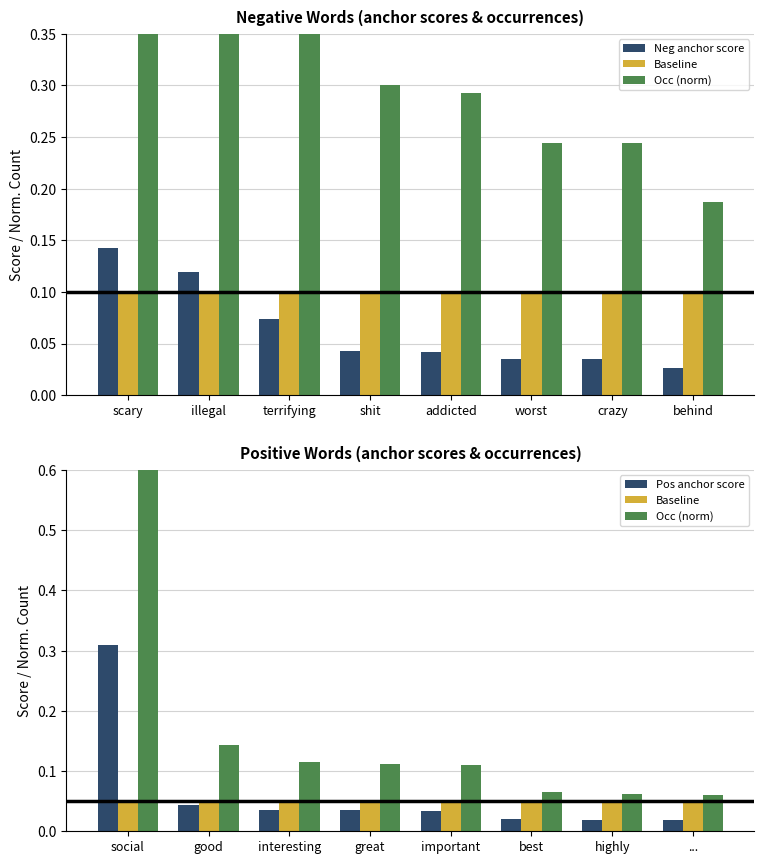

Is it true that Baseline equals 0.1 at highly?

False